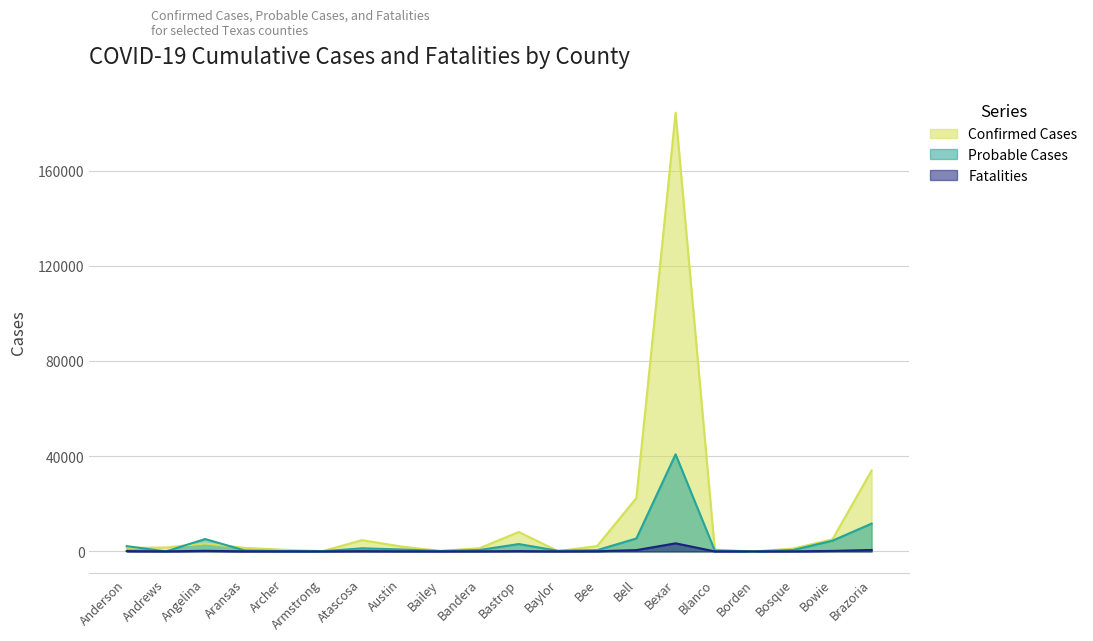

What is the average value of the Probable Cases series?

3923